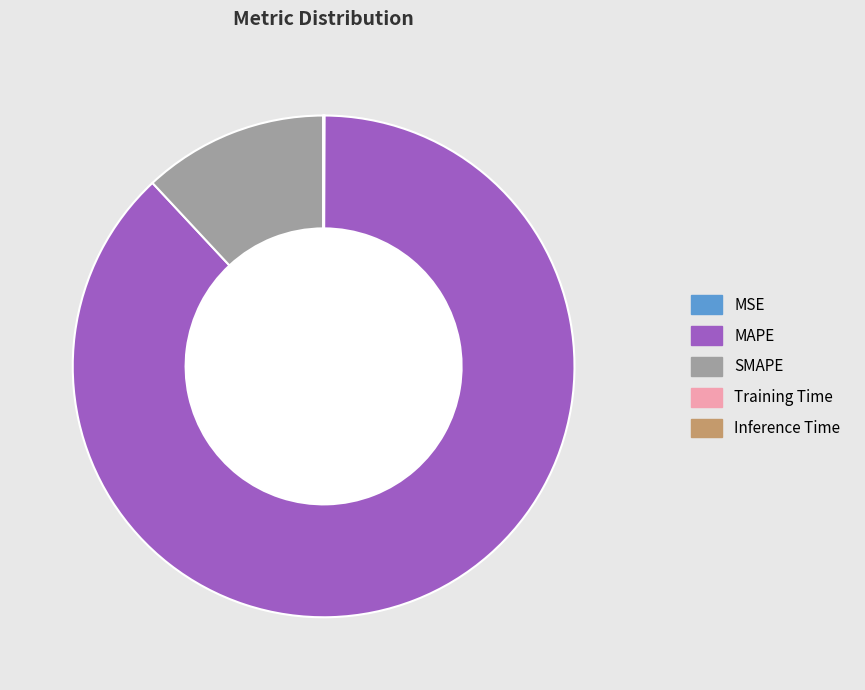

What is the largest slice in the pie chart?

MAPE